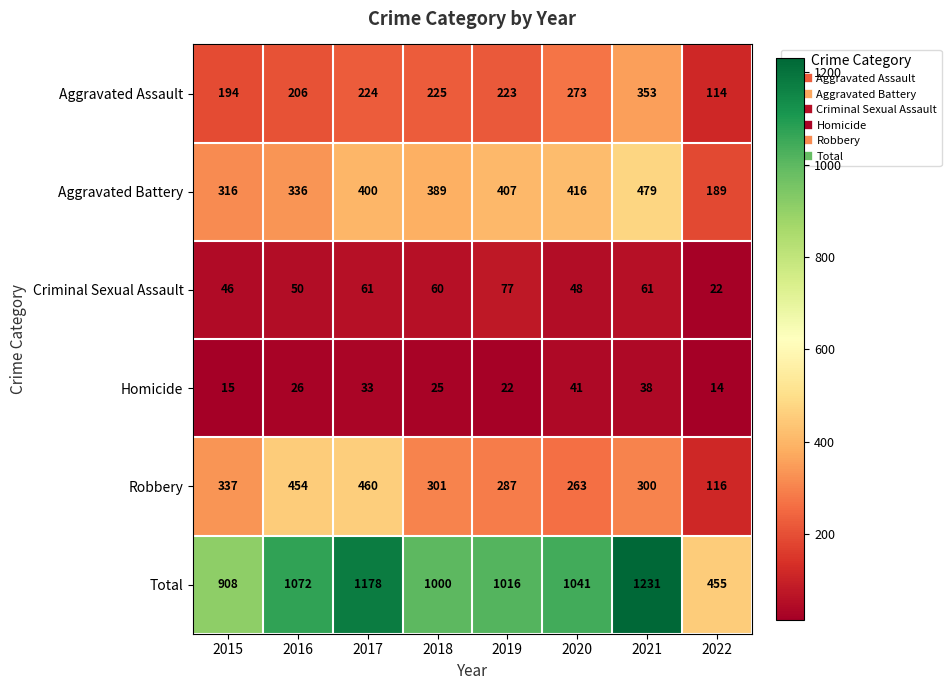

List the series in order of their peak value, lowest first.

Homicide, Criminal Sexual Assault, Aggravated Assault, Robbery, Aggravated Battery, Total